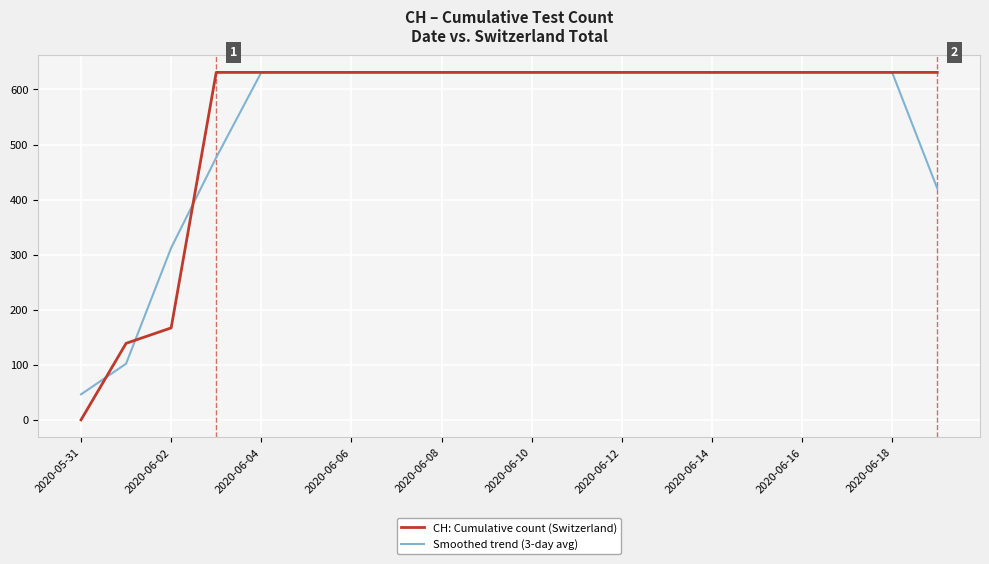

How many lines are shown in the chart?

2